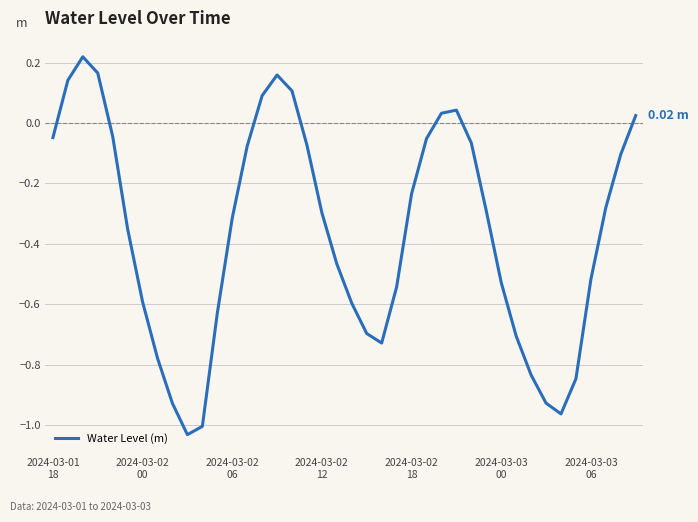

What is the difference between the maximum and minimum values?

1.2